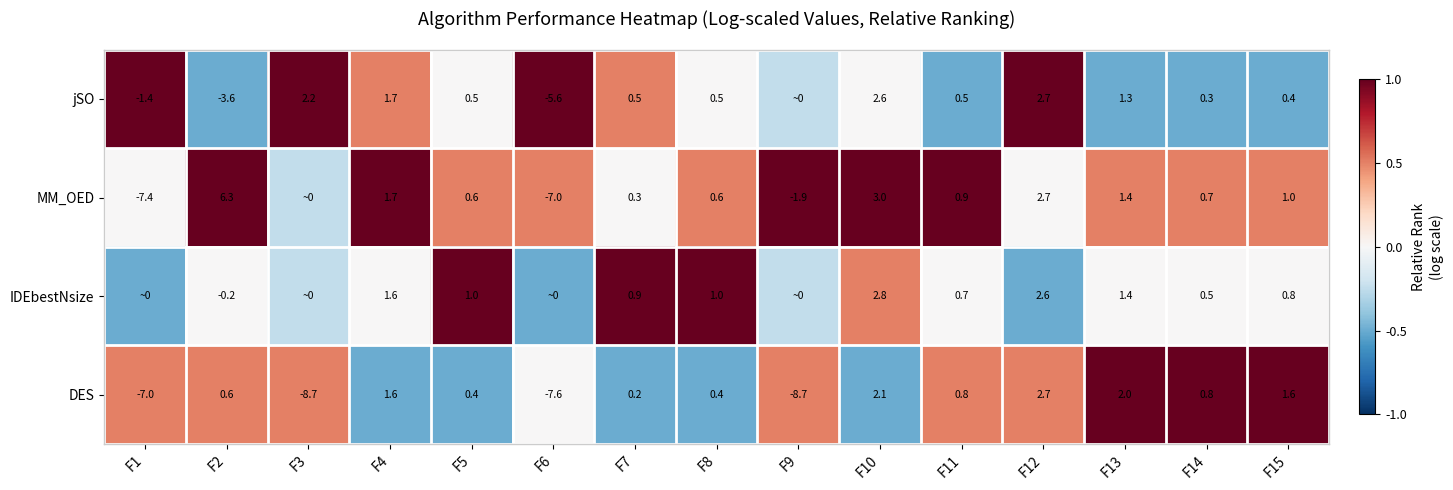

Is the value of IDEbestNsize at F8 greater than the value of MM_OED at F13?

No